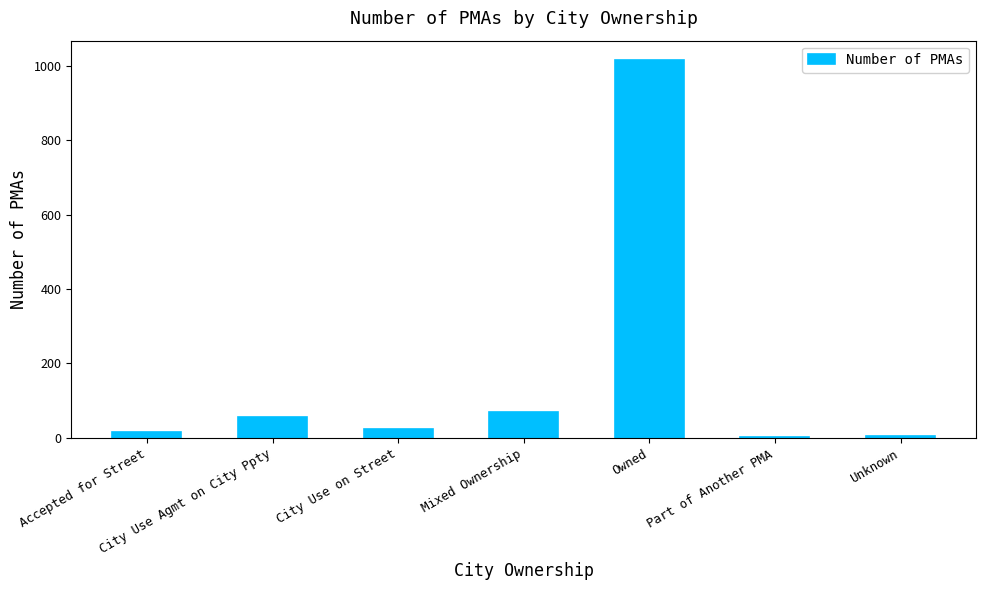

How many distinct data groups are displayed?

1